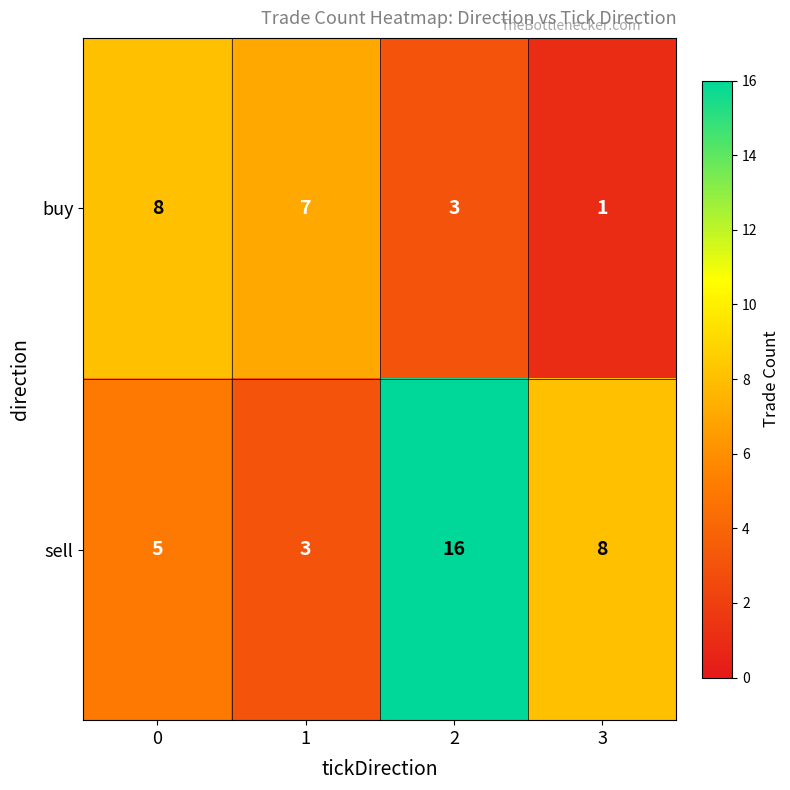

What is the difference between the second highest and second lowest values in the sell series?

3